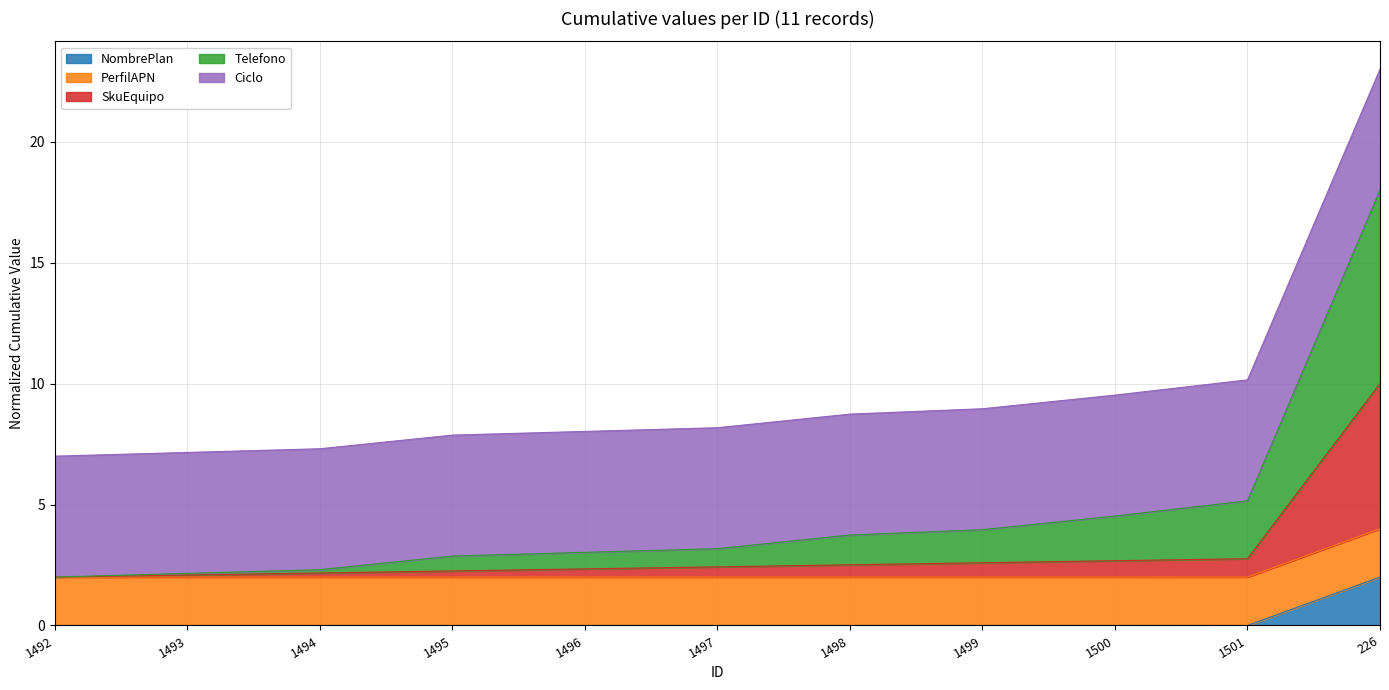

At which label is NombrePlan closest to 1?

1500